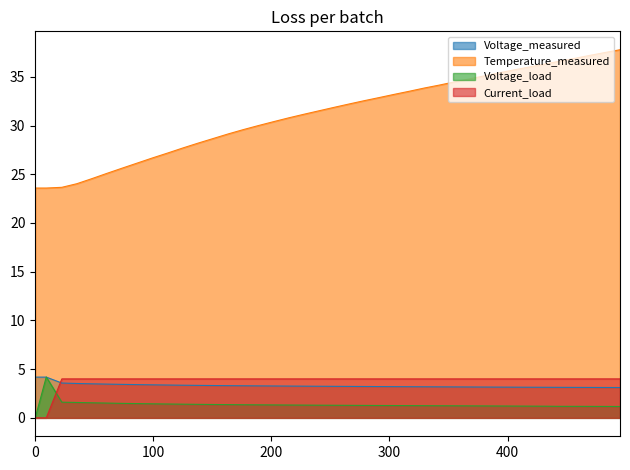

True or false: Temperature_measured and Voltage_measured cross at least once.

False